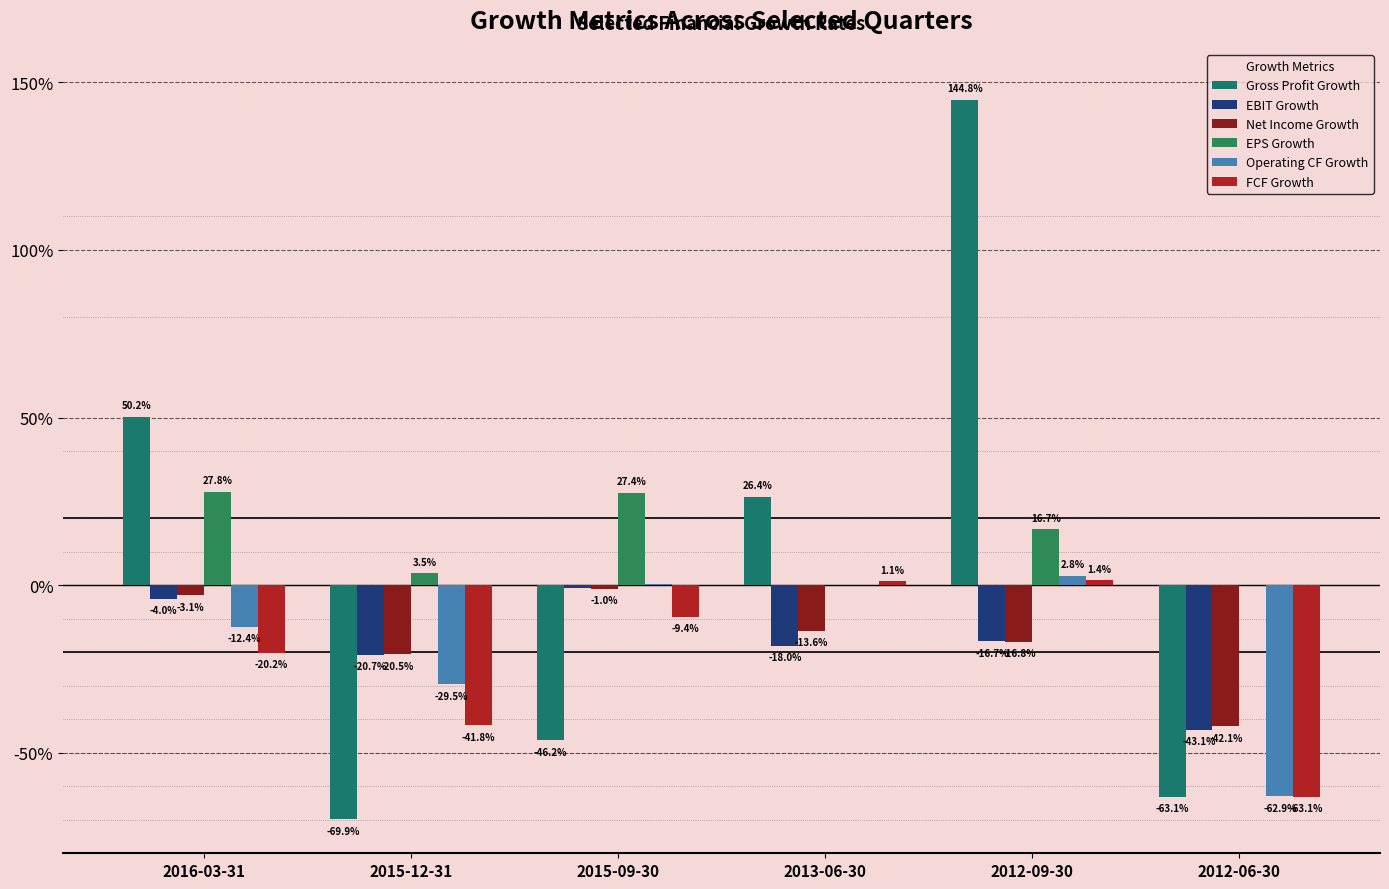

Reading left to right, what are all the values shown in this chart?

Gross Profit Growth: 0.5	-0.7	-0.5	0.3	1.4	-0.6
EBIT Growth: -0.0	-0.2	-0.0	-0.2	-0.2	-0.4
Net Income Growth: -0.0	-0.2	-0.0	-0.1	-0.2	-0.4
EPS Growth: 0.3	0.0	0.3	0.0	0.2	0.0
Operating CF Growth: -0.1	-0.3	0.0	0.0	0.0	-0.6
FCF Growth: -0.2	-0.4	-0.1	0.0	0.0	-0.6